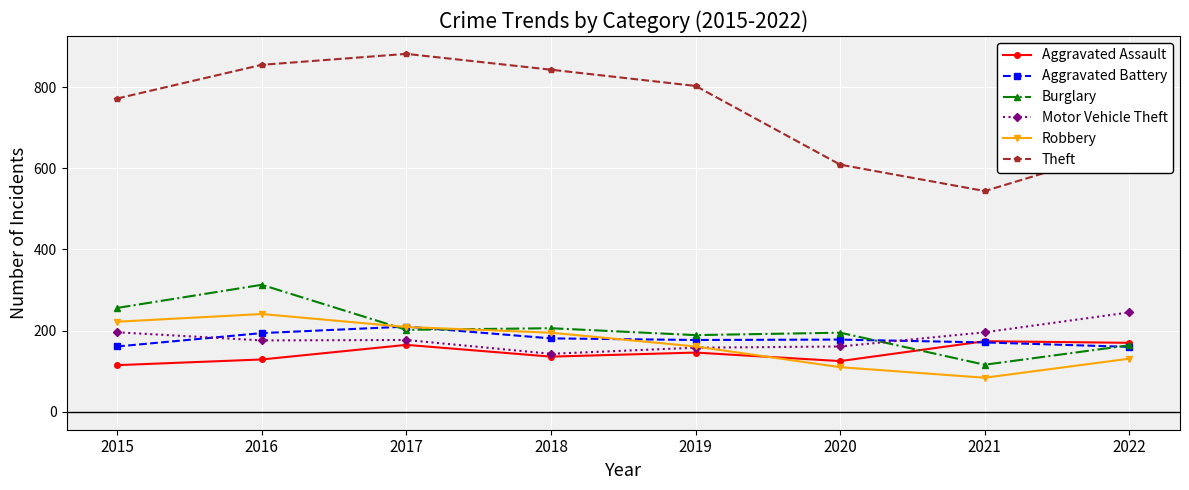

True or false: Burglary has a value of 116 at 2021.

True